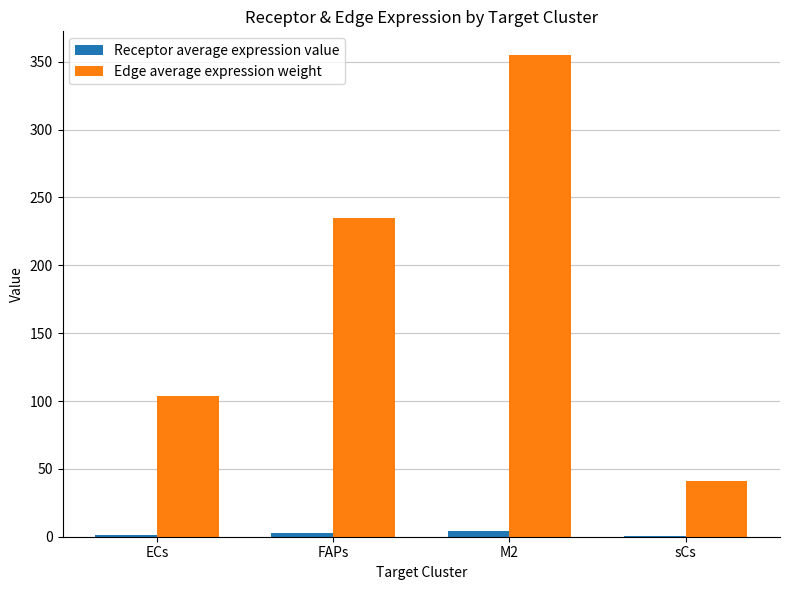

The value of Edge average expression weight at sCs is 64.3. True or false?

False